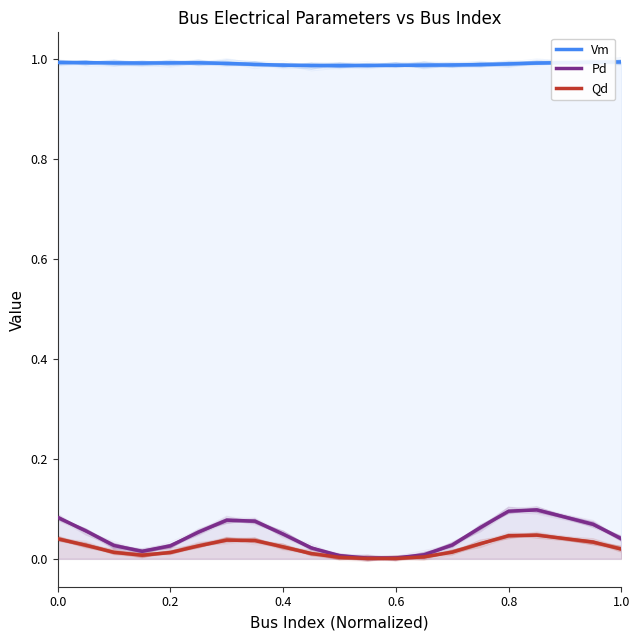

True or false: Qd and Pd intersect in this chart.

False